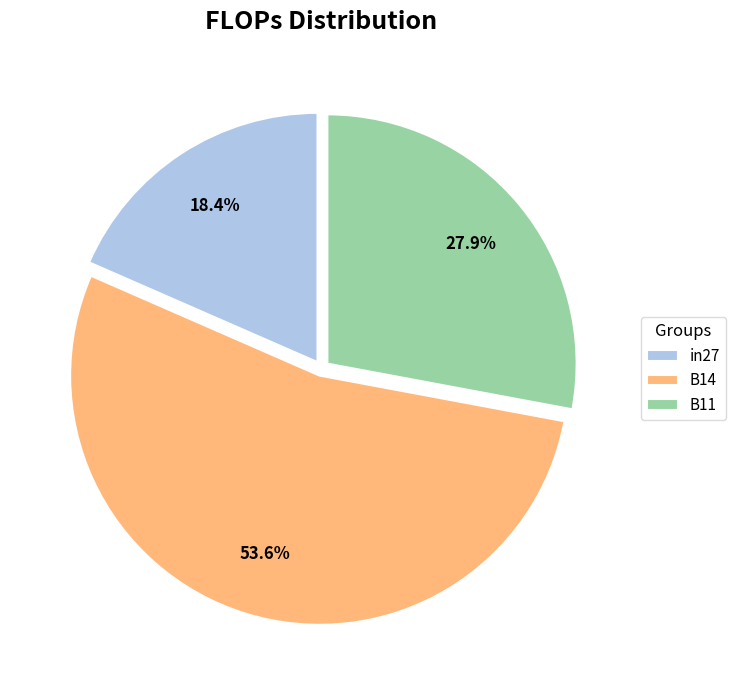

Is there a majority slice in this chart?

Yes